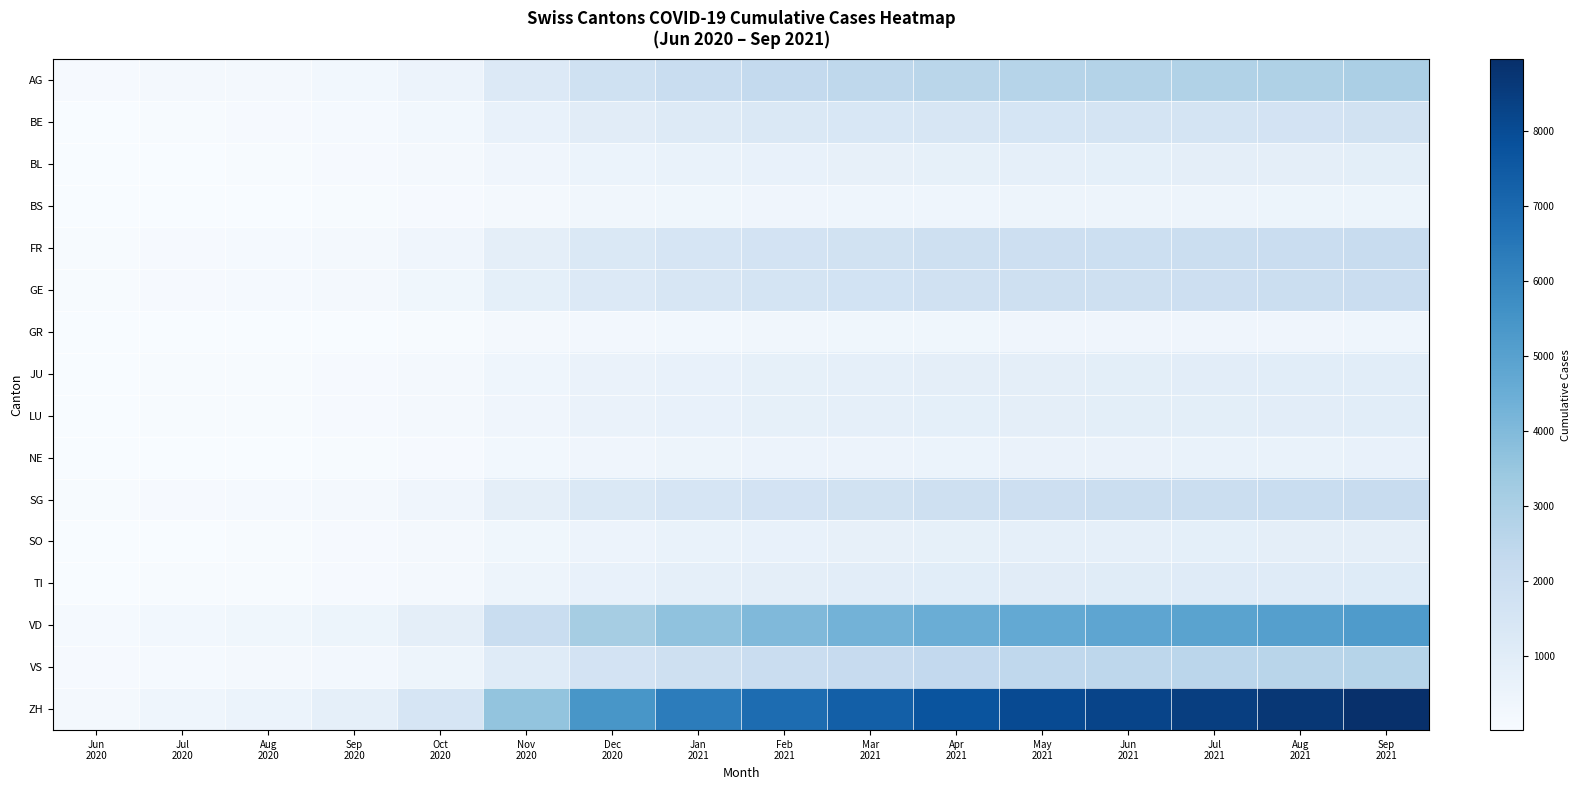

Reading left to right, extract all data points from this chart.

AG: Jun
2020=88	Jul
2020=153	Aug
2020=200	Sep
2020=280	Oct
2020=520	Nov
2020=1200	Dec
2020=1800	Jan
2021=2100	Feb
2021=2300	Mar
2021=2450	Apr
2021=2580	May
2021=2680	Jun
2021=2750	Jul
2021=2820	Aug
2021=2900	Sep
2021=2990
BE: Jun
2020=27	Jul
2020=59	Aug
2020=80	Sep
2020=130	Oct
2020=280	Nov
2020=680	Dec
2020=1020	Jan
2021=1190	Feb
2021=1300	Mar
2021=1385	Apr
2021=1458	May
2021=1514	Jun
2021=1554	Jul
2021=1593	Aug
2021=1640	Sep
2021=1690
BL: Jun
2020=17	Jul
2020=38	Aug
2020=52	Sep
2020=78	Oct
2020=148	Nov
2020=360	Dec
2020=540	Jan
2021=630	Feb
2021=690	Mar
2021=735	Apr
2021=774	May
2021=804	Jun
2021=825	Jul
2021=847	Aug
2021=872	Sep
2021=899
BS: Jun
2020=7	Jul
2020=21	Aug
2020=28	Sep
2020=42	Oct
2020=82	Nov
2020=195	Dec
2020=292	Jan
2021=340	Feb
2021=372	Mar
2021=397	Apr
2021=418	May
2021=433	Jun
2021=445	Jul
2021=456	Aug
2021=470	Sep
2021=484
FR: Jun
2020=61	Jul
2020=101	Aug
2020=135	Sep
2020=190	Oct
2020=360	Nov
2020=850	Dec
2020=1280	Jan
2021=1490	Feb
2021=1630	Mar
2021=1736	Apr
2021=1827	May
2021=1897	Jun
2021=1946	Jul
2021=1994	Aug
2021=2052	Sep
2021=2114
GE: Jun
2020=56	Jul
2020=92	Aug
2020=120	Sep
2020=175	Oct
2020=340	Nov
2020=820	Dec
2020=1230	Jan
2021=1435	Feb
2021=1570	Mar
2021=1672	Apr
2021=1760	May
2021=1827	Jun
2021=1876	Jul
2021=1924	Aug
2021=1982	Sep
2021=2041
GR: Jun
2020=9	Jul
2020=18	Aug
2020=24	Sep
2020=35	Oct
2020=68	Nov
2020=162	Dec
2020=242	Jan
2021=282	Feb
2021=308	Mar
2021=328	Apr
2021=345	May
2021=358	Jun
2021=368	Jul
2021=377	Aug
2021=388	Sep
2021=400
JU: Jun
2020=12	Jul
2020=47	Aug
2020=62	Sep
2020=88	Oct
2020=165	Nov
2020=395	Dec
2020=592	Jan
2021=690	Feb
2021=754	Mar
2021=803	Apr
2021=846	May
2021=878	Jun
2021=902	Jul
2021=924	Aug
2021=951	Sep
2021=979
LU: Jun
2020=27	Jul
2020=46	Aug
2020=60	Sep
2020=85	Oct
2020=162	Nov
2020=390	Dec
2020=585	Jan
2021=682	Feb
2021=746	Mar
2021=794	Apr
2021=836	May
2021=868	Jun
2021=891	Jul
2021=913	Aug
2021=940	Sep
2021=968
NE: Jun
2020=23	Jul
2020=29	Aug
2020=38	Sep
2020=56	Oct
2020=108	Nov
2020=260	Dec
2020=390	Jan
2021=455	Feb
2021=498	Mar
2021=530	Apr
2021=558	May
2021=580	Jun
2021=595	Jul
2021=610	Aug
2021=628	Sep
2021=647
SG: Jun
2020=54	Jul
2020=104	Aug
2020=135	Sep
2020=190	Oct
2020=360	Nov
2020=860	Dec
2020=1290	Jan
2021=1505	Feb
2021=1646	Mar
2021=1753	Apr
2021=1845	May
2021=1915	Jun
2021=1966	Jul
2021=2015	Aug
2021=2074	Sep
2021=2137
SO: Jun
2020=19	Jul
2020=41	Aug
2020=54	Sep
2020=78	Oct
2020=148	Nov
2020=352	Dec
2020=528	Jan
2021=616	Feb
2021=674	Mar
2021=718	Apr
2021=756	May
2021=785	Jun
2021=806	Jul
2021=826	Aug
2021=850	Sep
2021=875
TI: Jun
2020=14	Jul
2020=50	Aug
2020=68	Sep
2020=98	Oct
2020=188	Nov
2020=452	Dec
2020=678	Jan
2021=790	Feb
2021=864	Mar
2021=920	Apr
2021=968	May
2021=1005	Jun
2021=1031	Jul
2021=1057	Aug
2021=1088	Sep
2021=1121
VD: Jun
2020=138	Jul
2020=252	Aug
2020=330	Sep
2020=465	Oct
2020=880	Nov
2020=2100	Dec
2020=3150	Jan
2021=3675	Feb
2021=4020	Mar
2021=4280	Apr
2021=4507	May
2021=4678	Jun
2021=4802	Jul
2021=4921	Aug
2021=5065	Sep
2021=5216
VS: Jun
2020=105	Jul
2020=128	Aug
2020=168	Sep
2020=238	Oct
2020=452	Nov
2020=1080	Dec
2020=1620	Jan
2021=1890	Feb
2021=2068	Mar
2021=2202	Apr
2021=2318	May
2021=2406	Jun
2021=2469	Jul
2021=2530	Aug
2021=2605	Sep
2021=2683
ZH: Jun
2020=190	Jul
2020=424	Aug
2020=560	Sep
2020=790	Oct
2020=1500	Nov
2020=3600	Dec
2020=5400	Jan
2021=6300	Feb
2021=6890	Mar
2021=7340	Apr
2021=7728	May
2021=8023	Jun
2021=8237	Jul
2021=8442	Aug
2021=8690	Sep
2021=8953